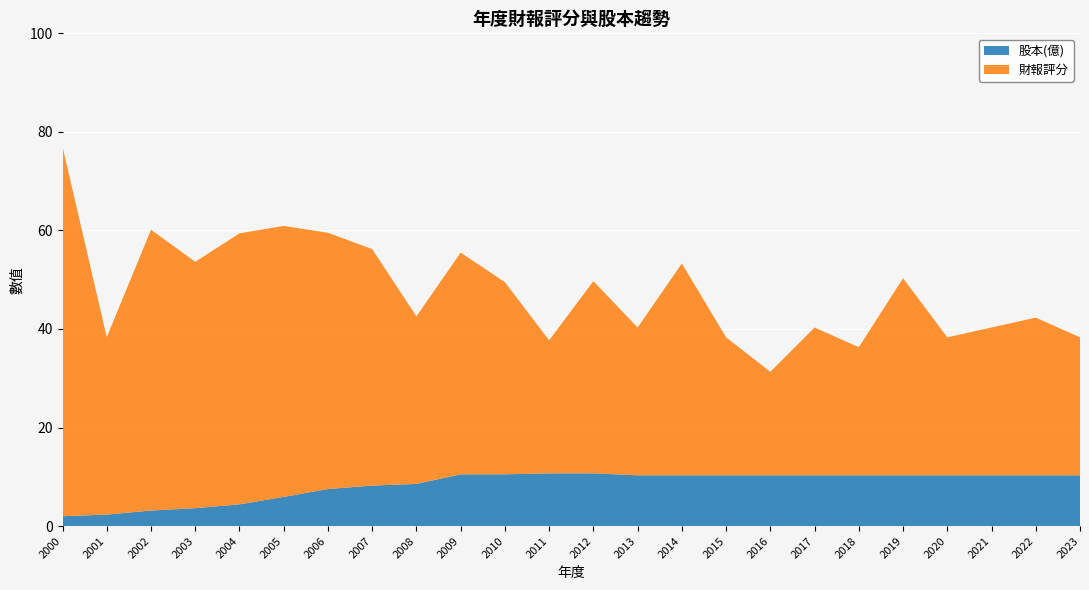

Reading left to right, extract all data points from this chart.

財報評分: 75.0	36.0	57.0	50.0	55.0	55.0	52.0	48.0	34.0	45.0	39.0	27.0	39.0	30.0	43.0	28.0	21.0	30.0	26.0	40.0	28.0	30.0	32.0	28.0
股本(億): 2.0	2.3	3.1	3.6	4.4	5.9	7.5	8.2	8.6	10.5	10.5	10.7	10.7	10.3	10.3	10.3	10.3	10.3	10.3	10.3	10.3	10.3	10.3	10.3